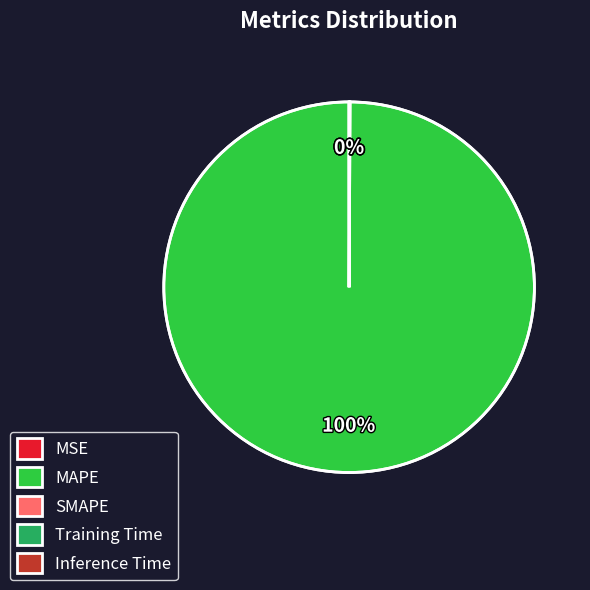

Is there any slice that represents more than half of the pie?

Yes